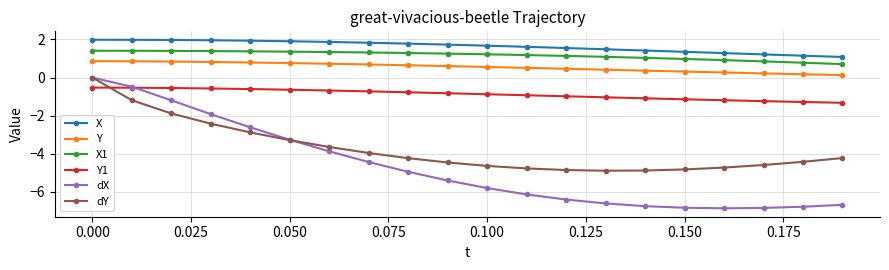

At how many categories does at least one series exceed -5?

20